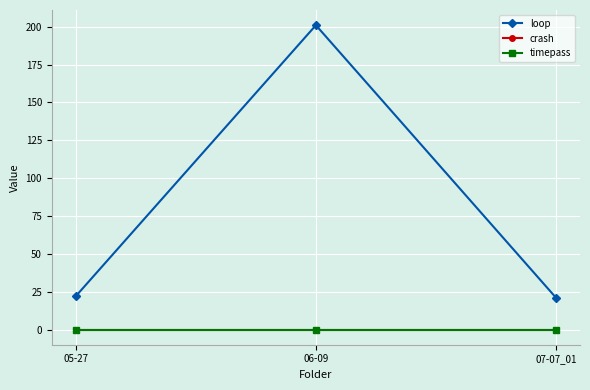

Rank the series by their maximum value, from lowest to highest.

crash, timepass, loop